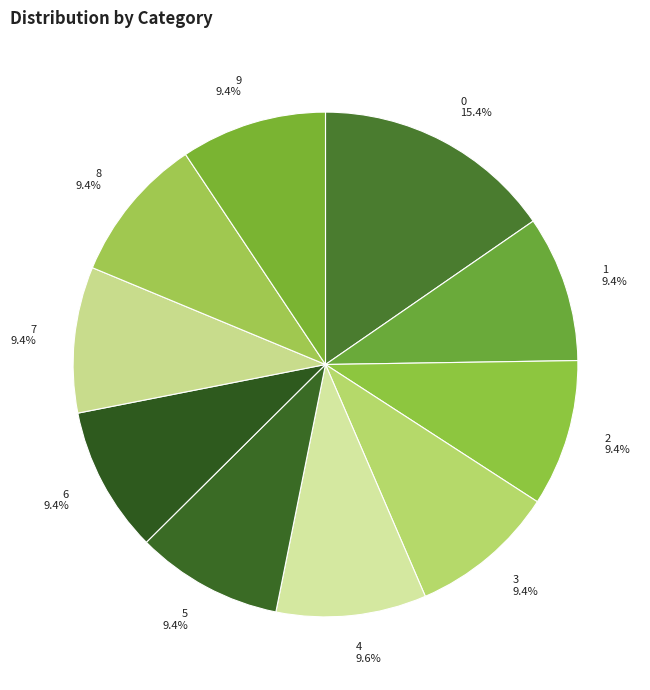

What percentage is NOT represented by 6?

90.6%